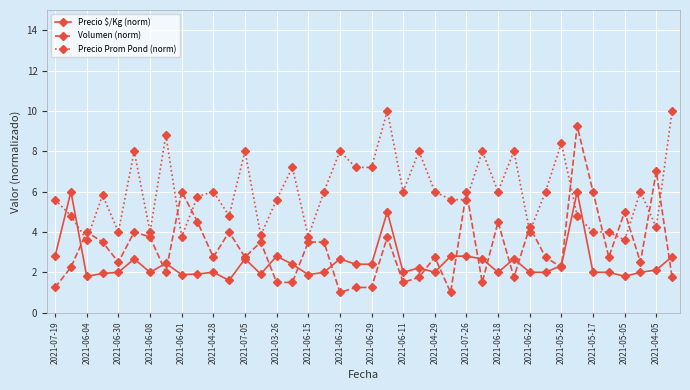

What is the difference between the maximum and minimum values in the Precio Prom Pond (norm) series?

6.4